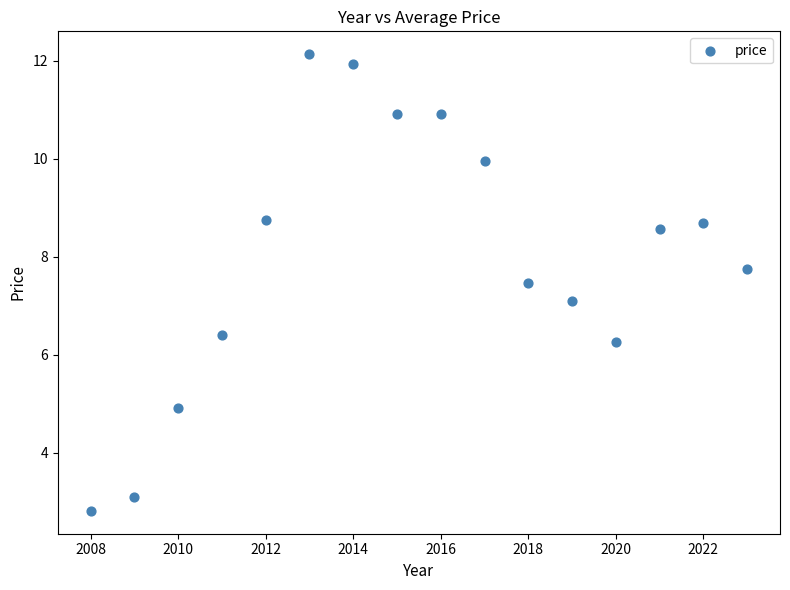

What is the range of X values (max minus min)?

15.0